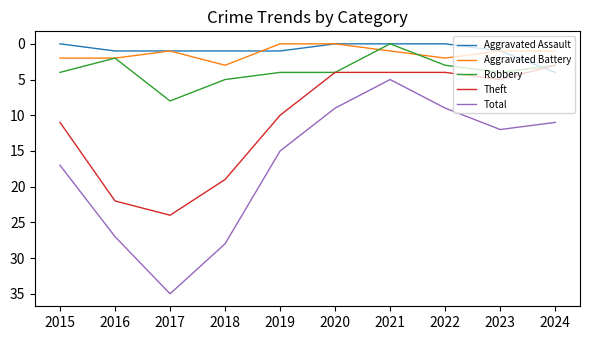

What is the average value of the Robbery series?

4